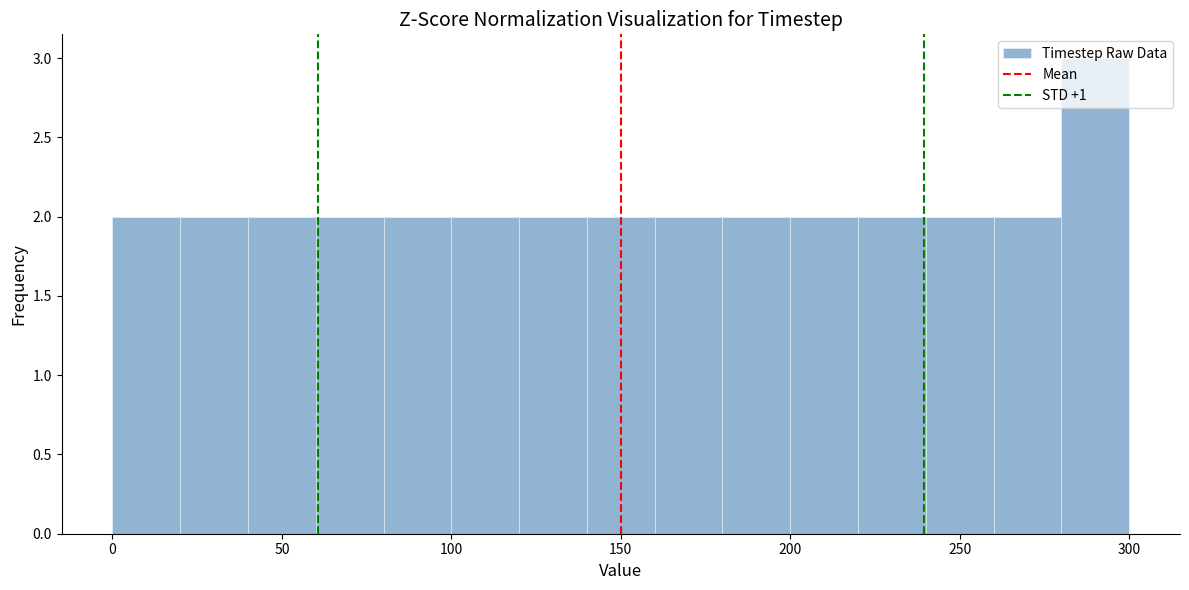

Which range on the x-axis has the tallest bar?

280 to 300